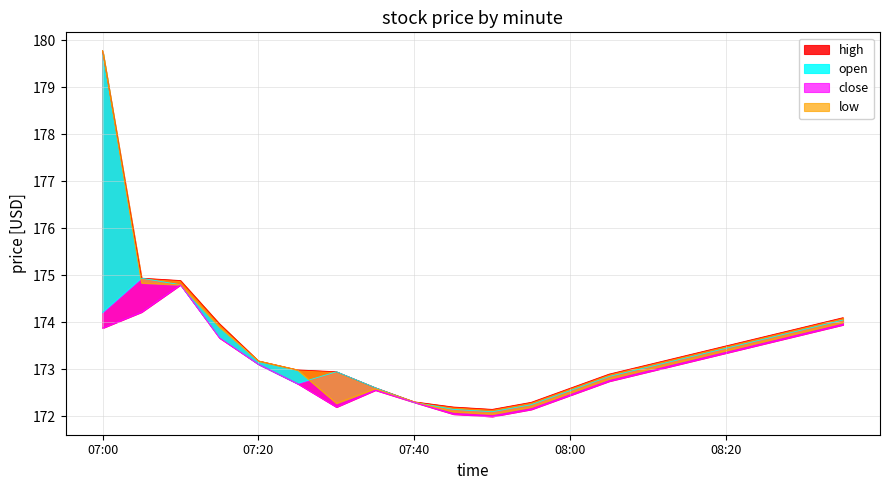

At 07:55, list the series in order from largest to smallest.

high, close, open, low